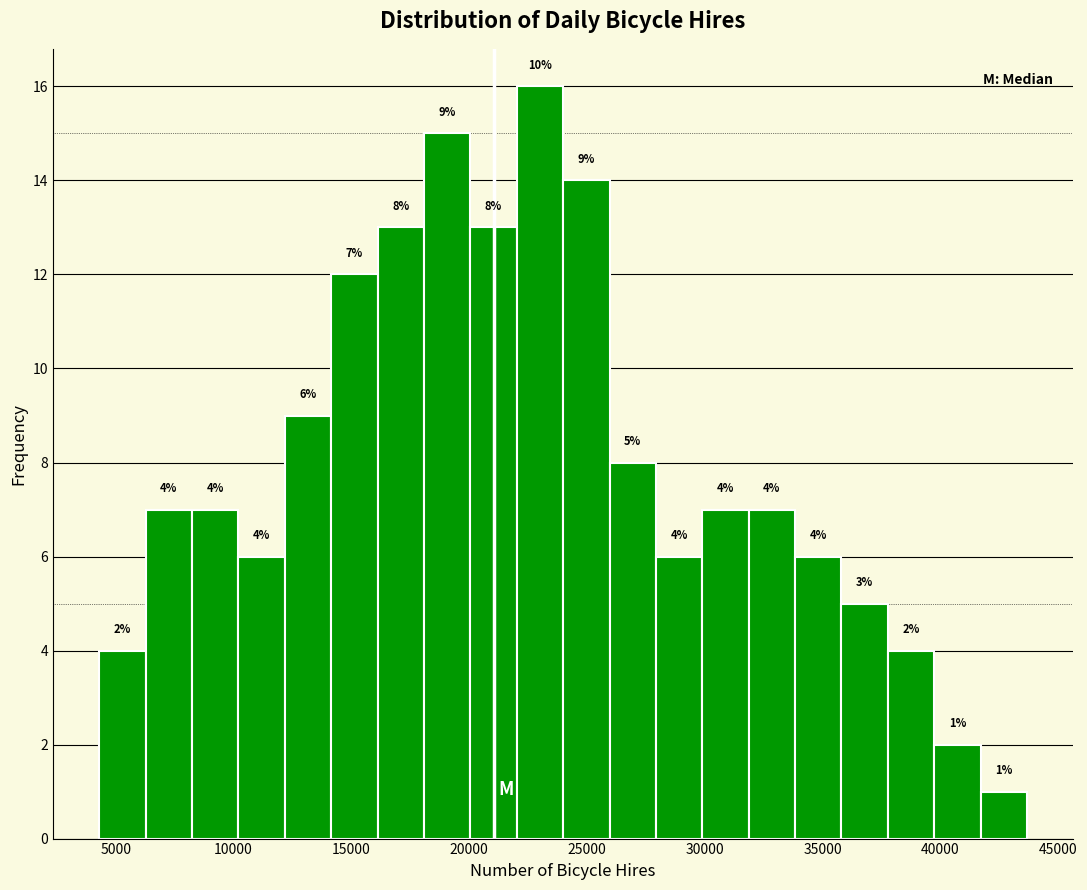

Around what value on the x-axis is the tallest bar? Give the approximate position of its centre, as read against the axis.

23000